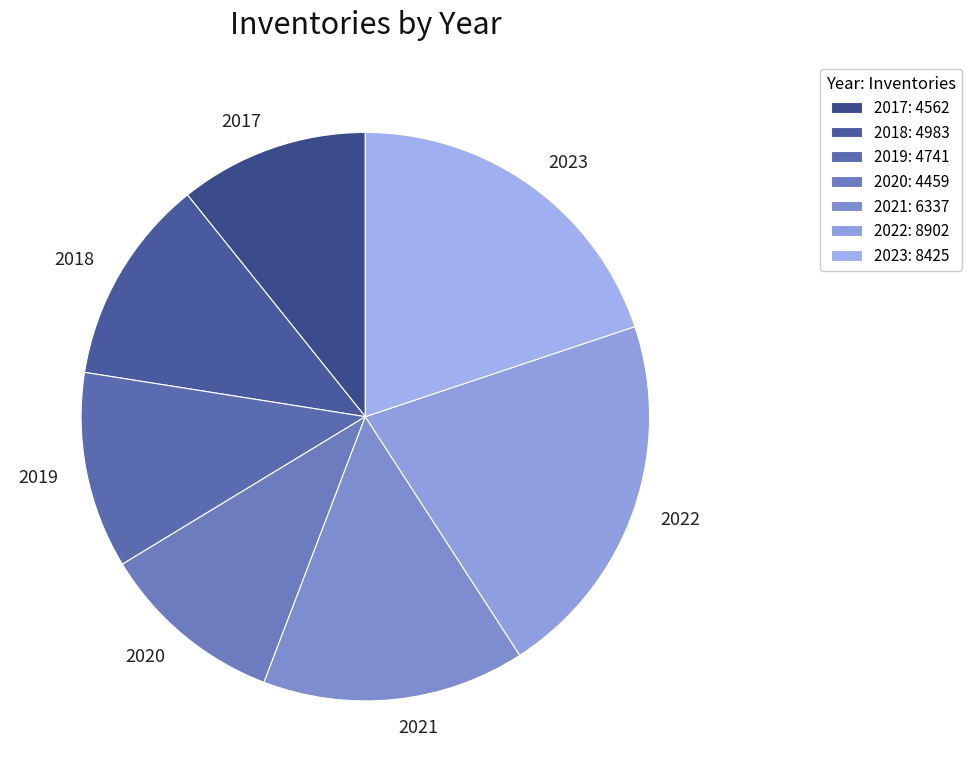

Combined, do 2021 and 2019 account for over 50%?

No